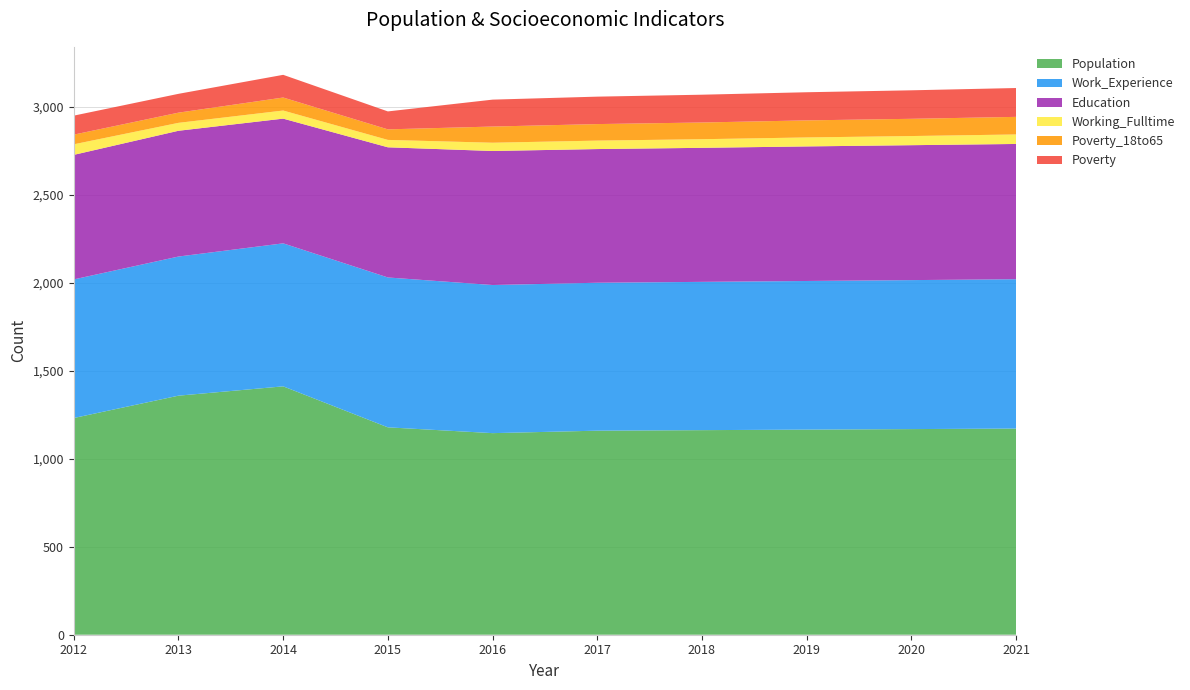

Reading left to right, transcribe all the data shown in this chart.

Population: 2012=1232	2013=1359	2014=1412	2015=1179	2016=1146	2017=1160	2018=1163	2019=1166	2020=1169	2021=1172
Work_Experience: 2012=788	2013=791	2014=813	2015=852	2016=842	2017=841	2018=843	2019=845	2020=847	2021=849
Working_Fulltime: 2012=60	2013=45	2014=46	2015=42	2016=47	2017=48	2018=49	2019=51	2020=52	2021=54
Education: 2012=708	2013=715	2014=709	2015=740	2016=762	2017=760	2018=762	2019=765	2020=767	2021=769
Poverty_18to65: 2012=55	2013=58	2014=74	2015=60	2016=92	2017=94	2018=95	2019=97	2020=98	2021=100
Poverty: 2012=108	2013=107	2014=129	2015=102	2016=153	2017=156	2018=158	2019=160	2020=162	2021=164